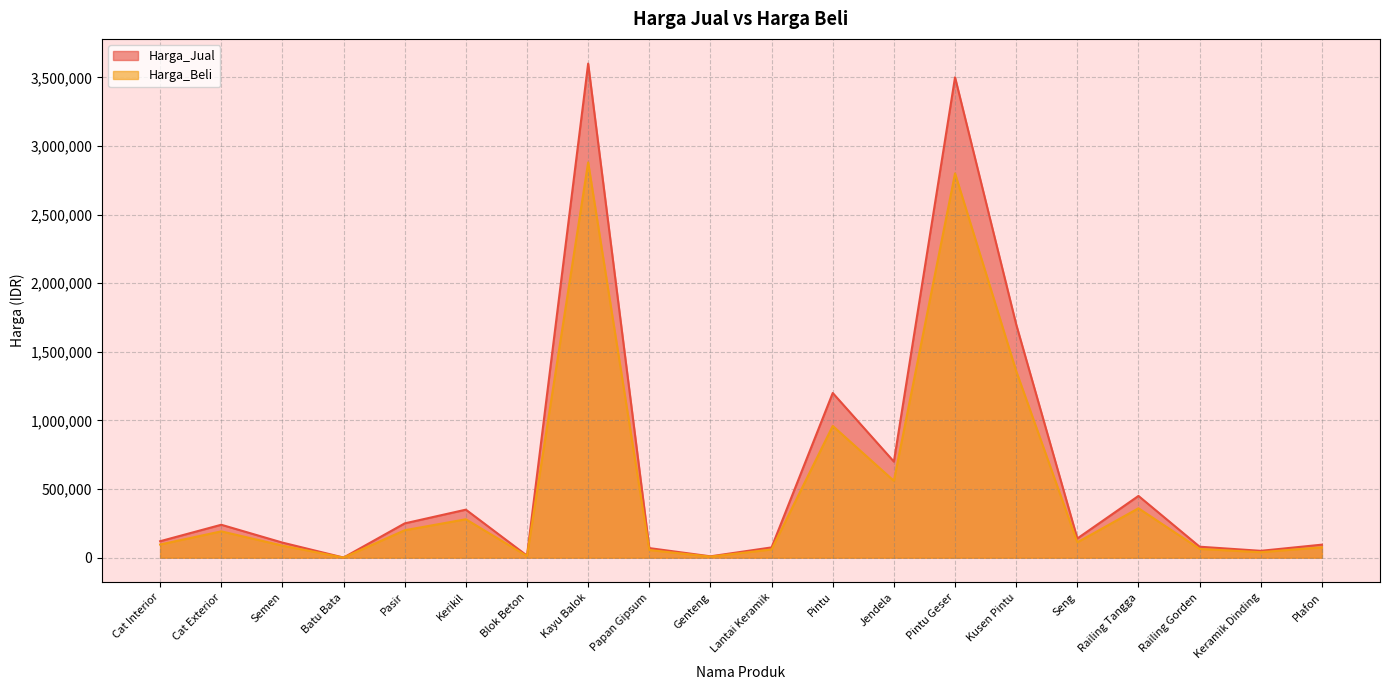

True or false: Harga_Beli and Harga_Jual intersect in this chart.

False